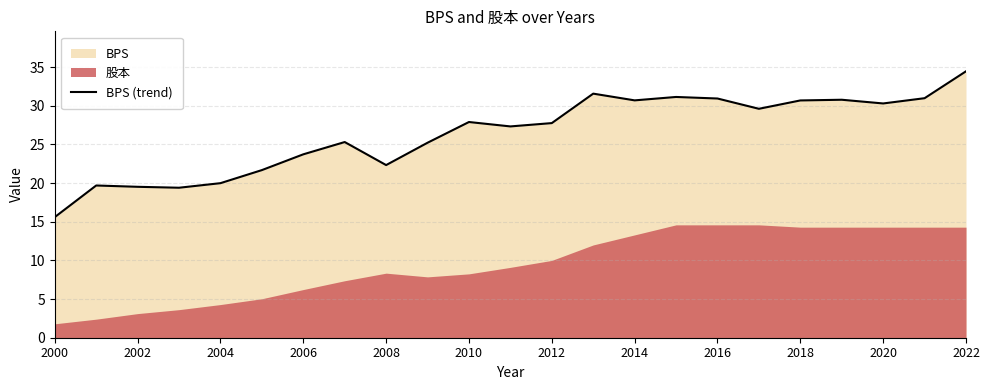

How many lines are shown in the chart?

1